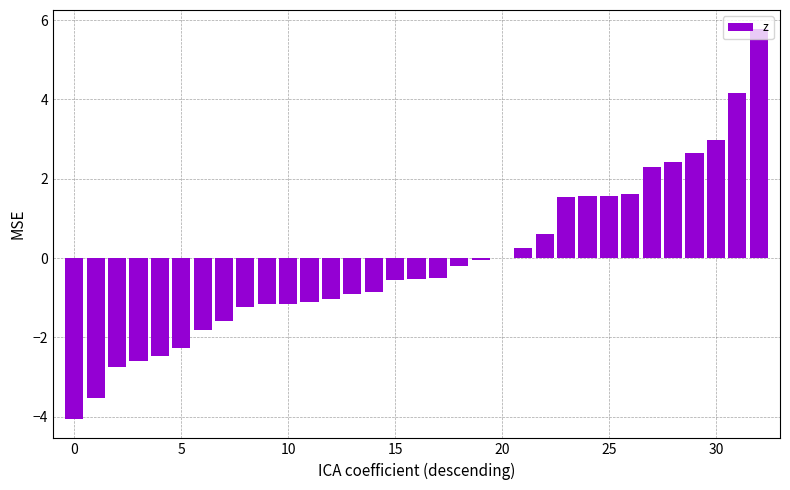

What is the greatest value displayed?

5.8